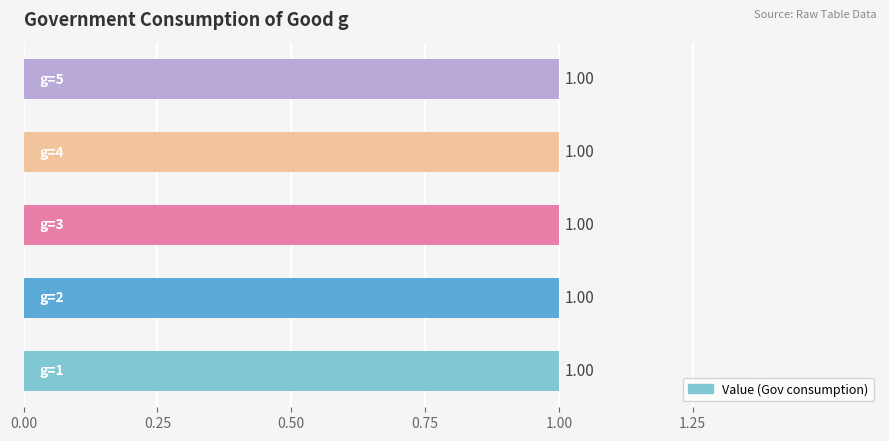

At which category does the chart reach its minimum across all series?

g=1